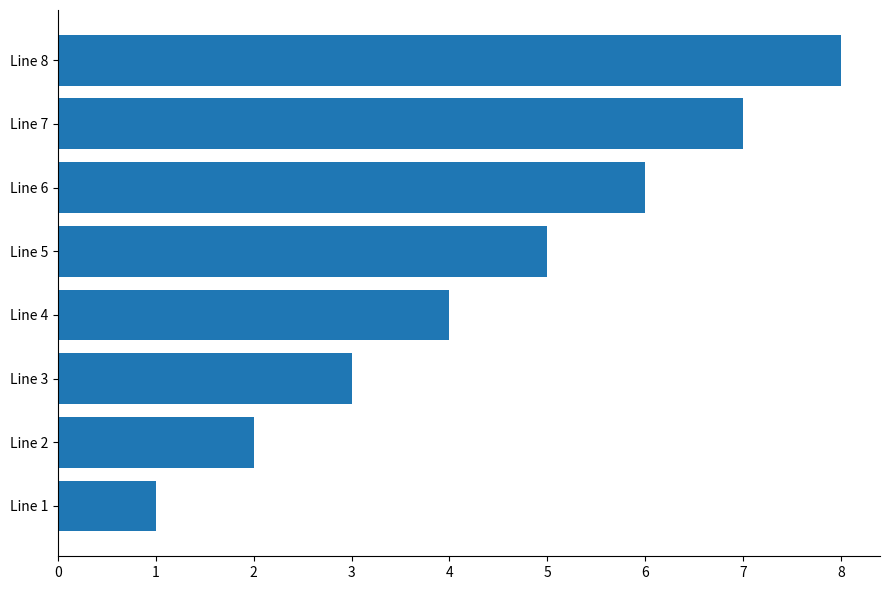

How many bars are there in total?

8